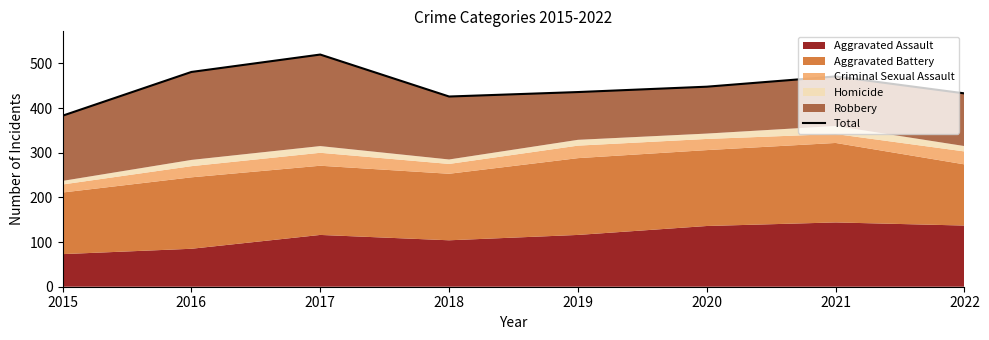

True or false: there are more than 2 points higher than both neighbors.

False